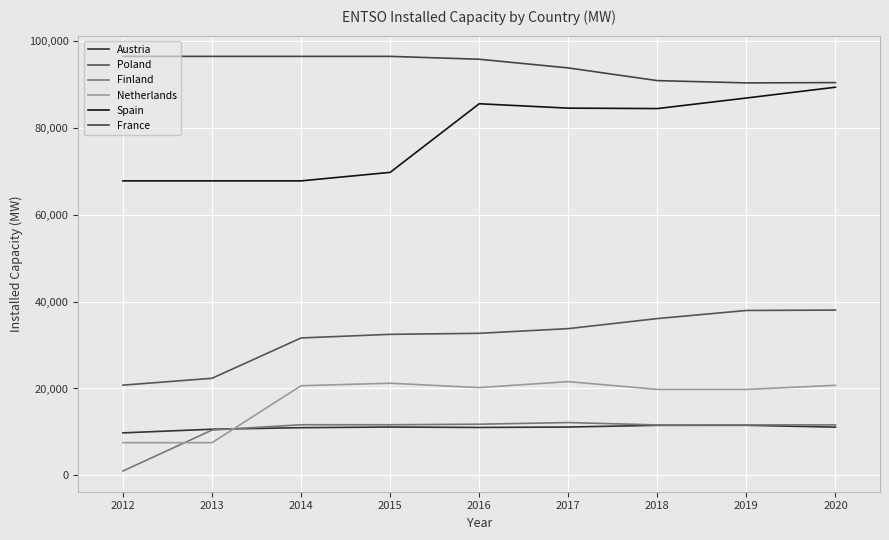

Is it true that Netherlands equals 27403.4 at 2018?

False